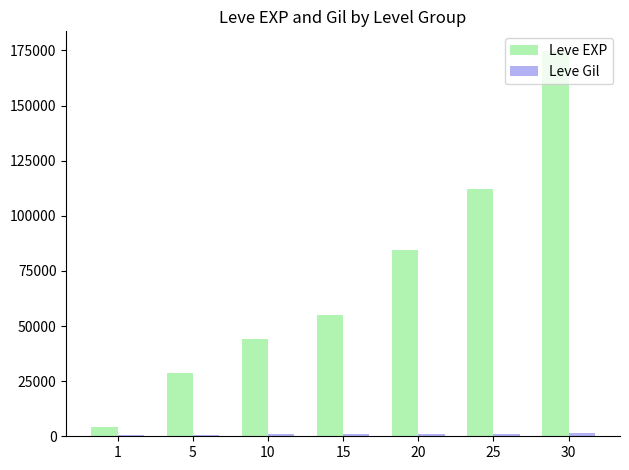

How many values in the Leve EXP series are below 55050?

3